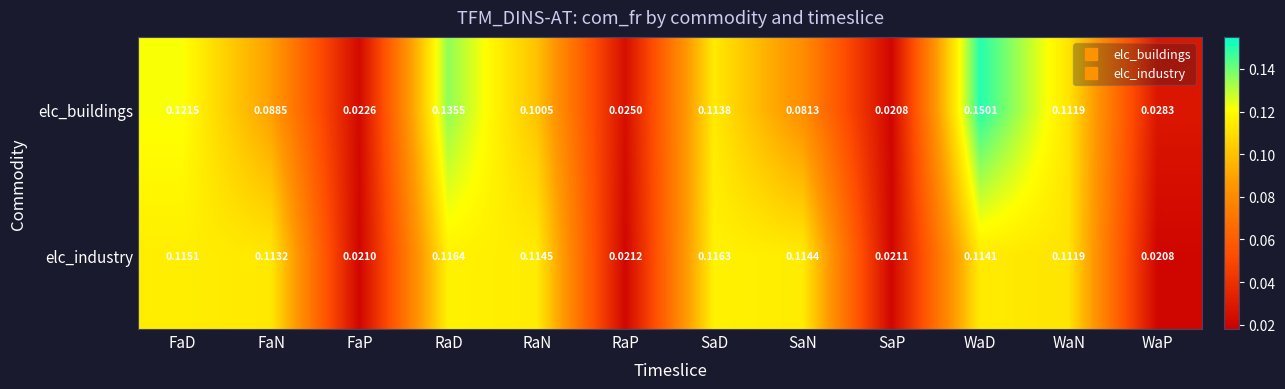

Which category has the highest value across all series?

WaD